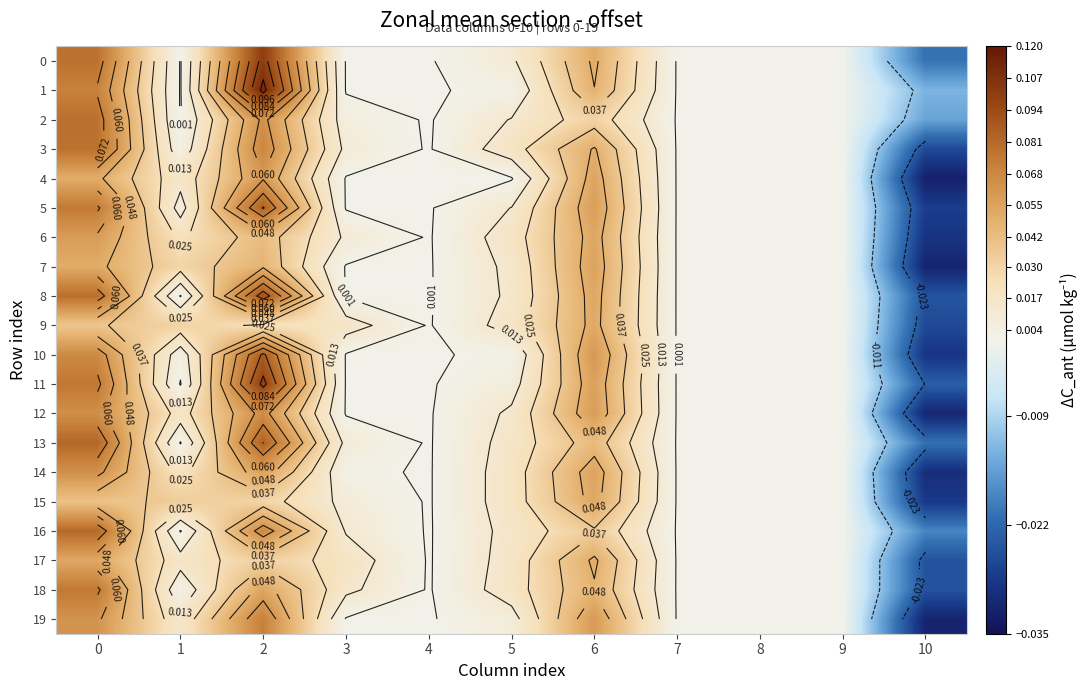

What is the difference between the second highest and minimum values in the 13 series?

0.1